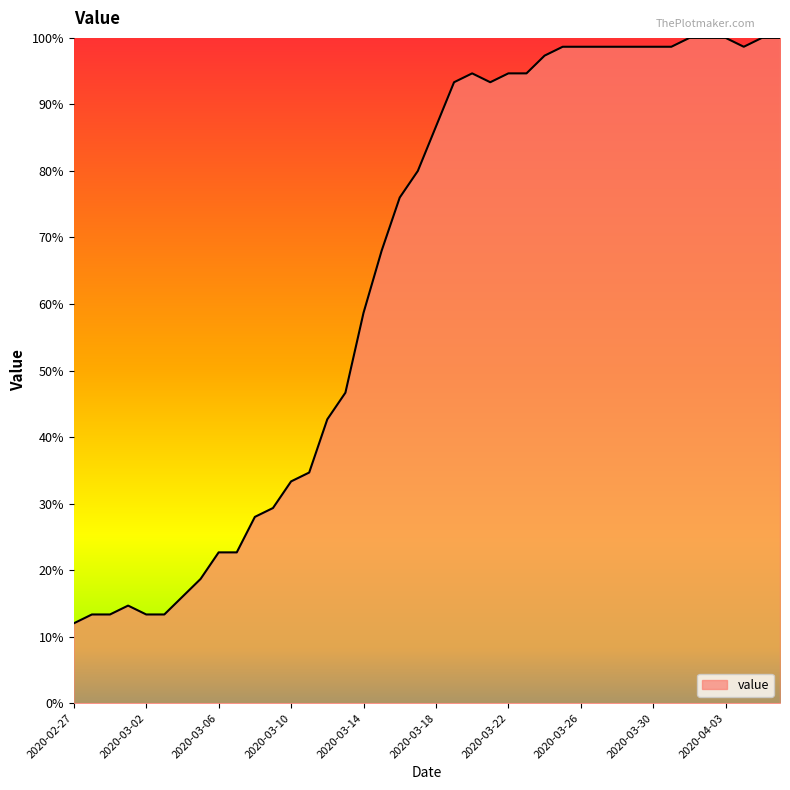

What is the minimum value shown in the chart?

12.0